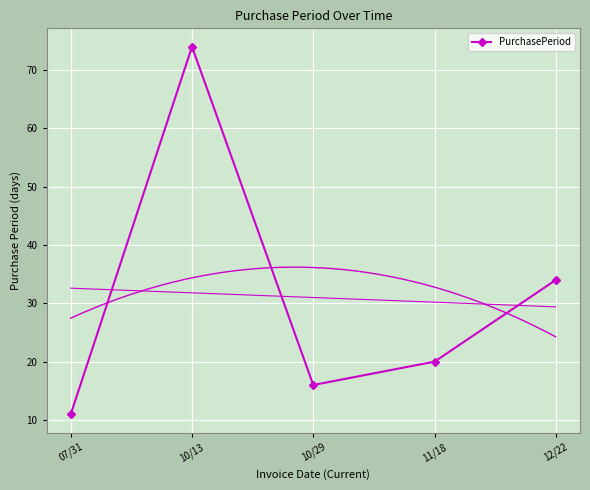

What is the average value?

31